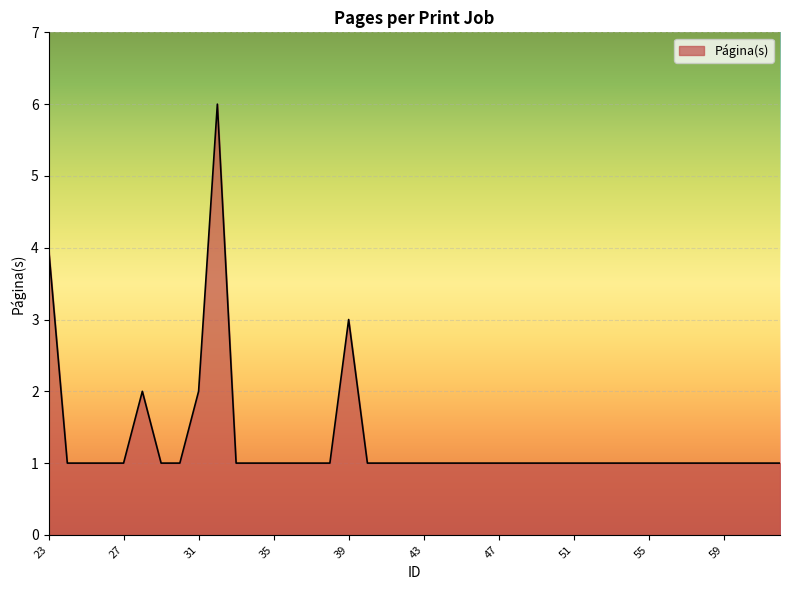

What is the difference between the maximum and minimum values?

5